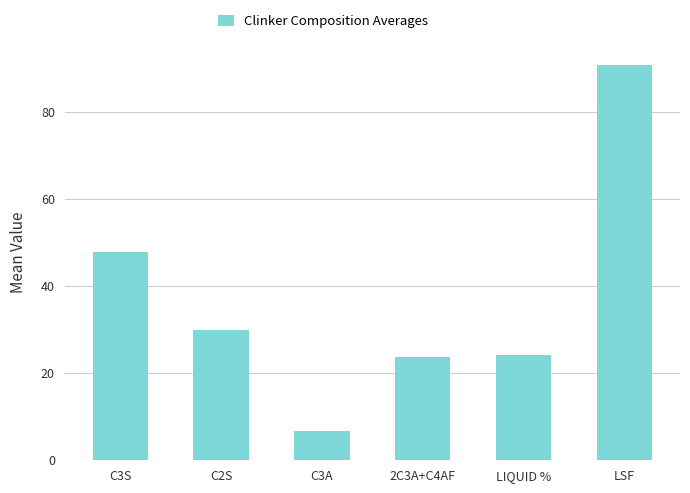

Reading left to right, list all the values displayed in this chart.

48.0	30.0	6.7	23.6	24.3	90.9